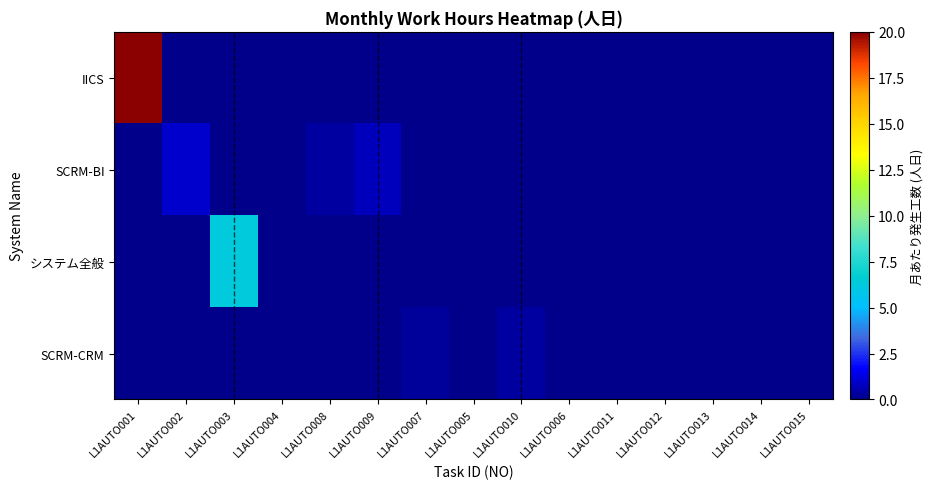

Reading left to right, transcribe all the data shown in this chart.

IICS: L1AUTO001=20.0	L1AUTO002=0.0	L1AUTO003=0.0	L1AUTO004=0.0	L1AUTO008=0.0	L1AUTO009=0.0	L1AUTO007=0.0	L1AUTO005=0.0	L1AUTO010=0.0	L1AUTO006=0.0	L1AUTO011=0.0	L1AUTO012=0.0	L1AUTO013=0.0	L1AUTO014=0.0	L1AUTO015=0.0
SCRM-BI: L1AUTO001=0.0	L1AUTO002=1.0	L1AUTO003=0.0	L1AUTO004=0.0	L1AUTO008=0.4	L1AUTO009=0.8	L1AUTO007=0.0	L1AUTO005=0.0	L1AUTO010=0.0	L1AUTO006=0.0	L1AUTO011=0.0	L1AUTO012=0.0	L1AUTO013=0.0	L1AUTO014=0.0	L1AUTO015=0.0
システム全般: L1AUTO001=0.0	L1AUTO002=0.0	L1AUTO003=6.2	L1AUTO004=0.0	L1AUTO008=0.0	L1AUTO009=0.0	L1AUTO007=0.0	L1AUTO005=0.0	L1AUTO010=0.0	L1AUTO006=0.0	L1AUTO011=0.0	L1AUTO012=0.0	L1AUTO013=0.0	L1AUTO014=0.0	L1AUTO015=0.0
SCRM-CRM: L1AUTO001=0.0	L1AUTO002=0.0	L1AUTO003=0.0	L1AUTO004=0.0	L1AUTO008=0.0	L1AUTO009=0.0	L1AUTO007=0.2	L1AUTO005=0.0	L1AUTO010=0.4	L1AUTO006=0.0	L1AUTO011=0.0	L1AUTO012=0.0	L1AUTO013=0.0	L1AUTO014=0.0	L1AUTO015=0.0